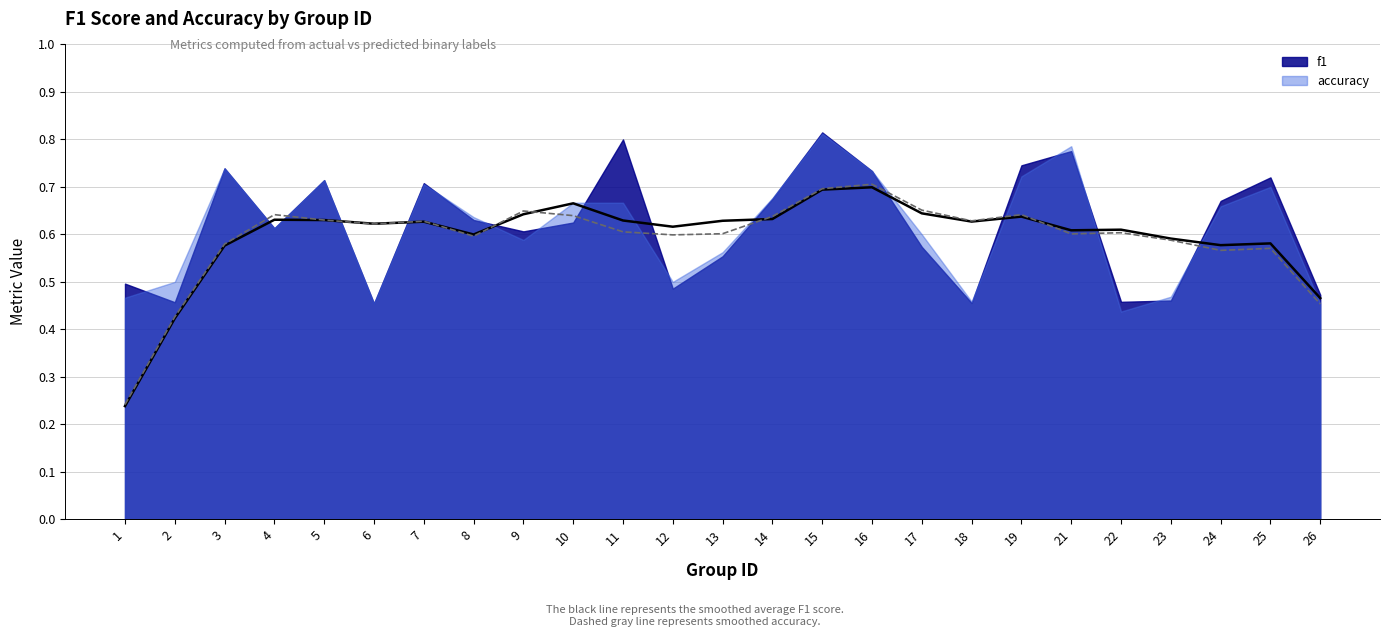

Which series has the largest total across all categories?

f1